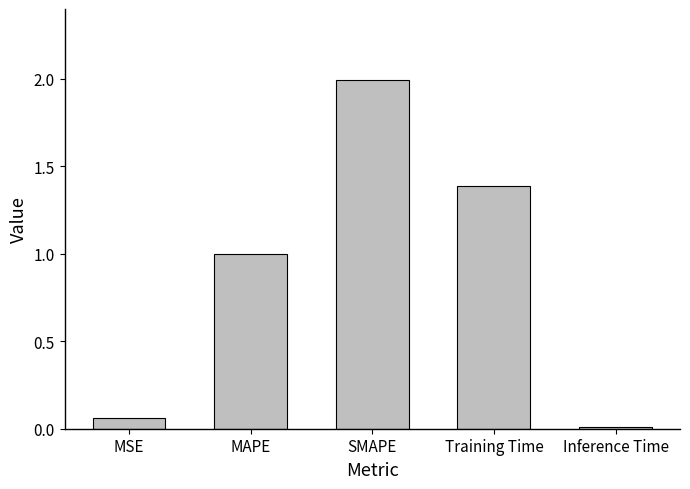

What is the sum of all values?

4.5